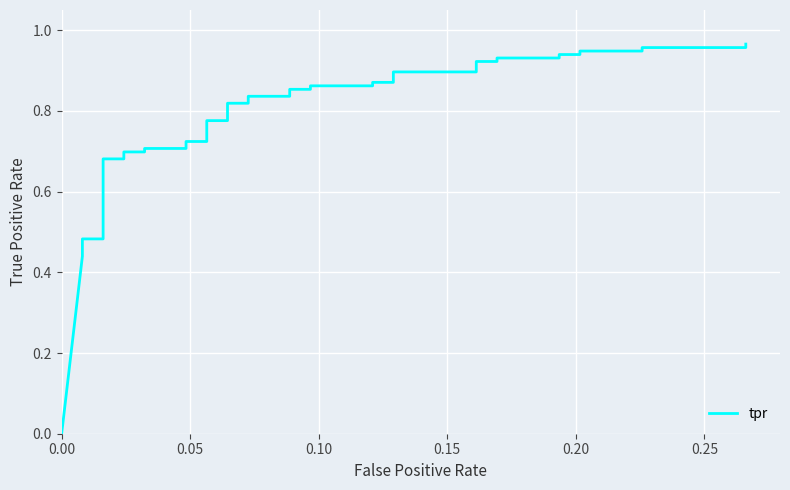

How many data points does each series have?

40